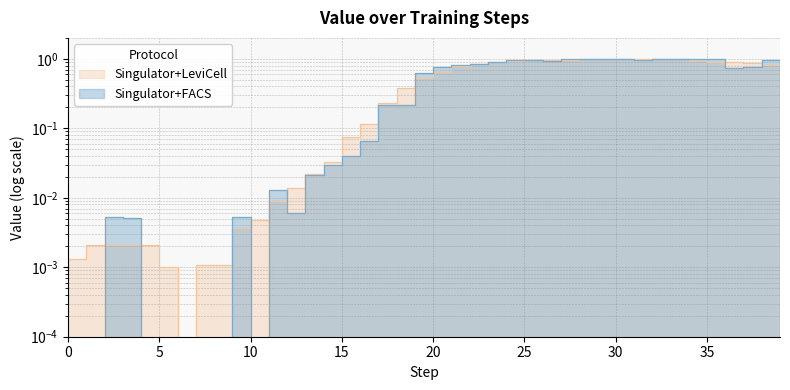

Between 30 and 0, which is larger?

30